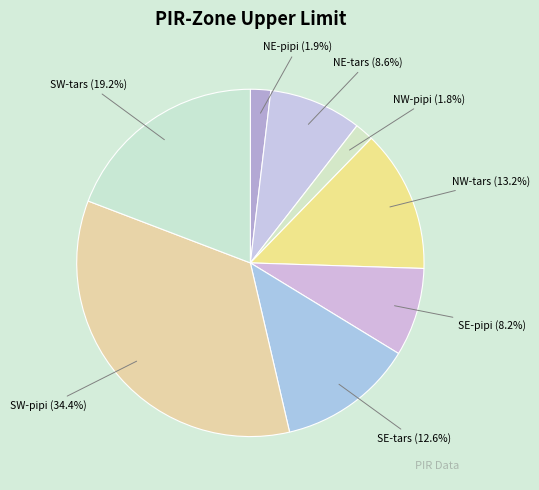

Which has a higher value, NE-pipi or SE-tars?

SE-tars